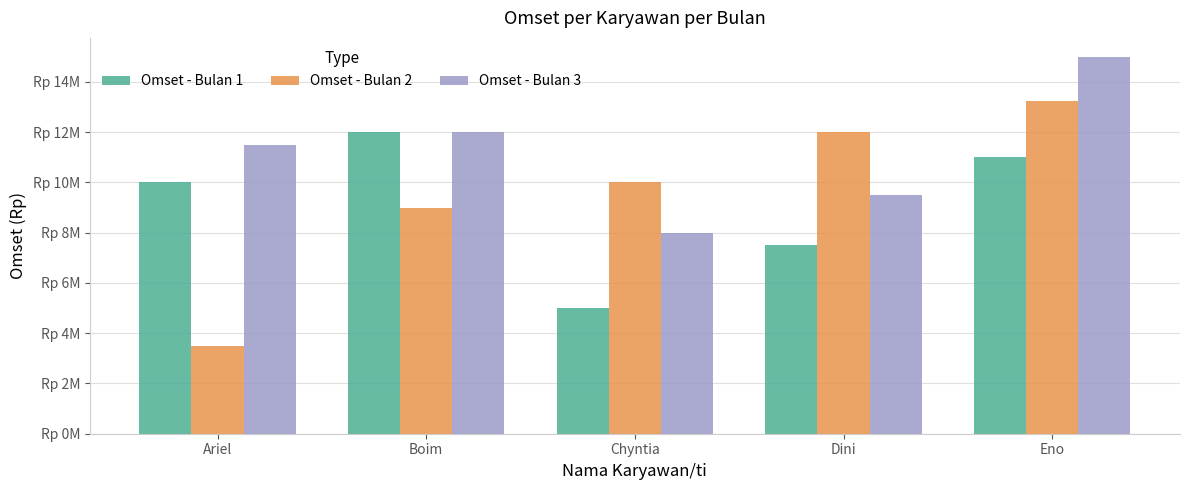

The Omset - Bulan 3 series shows 16509640 at Dini. True or false?

False